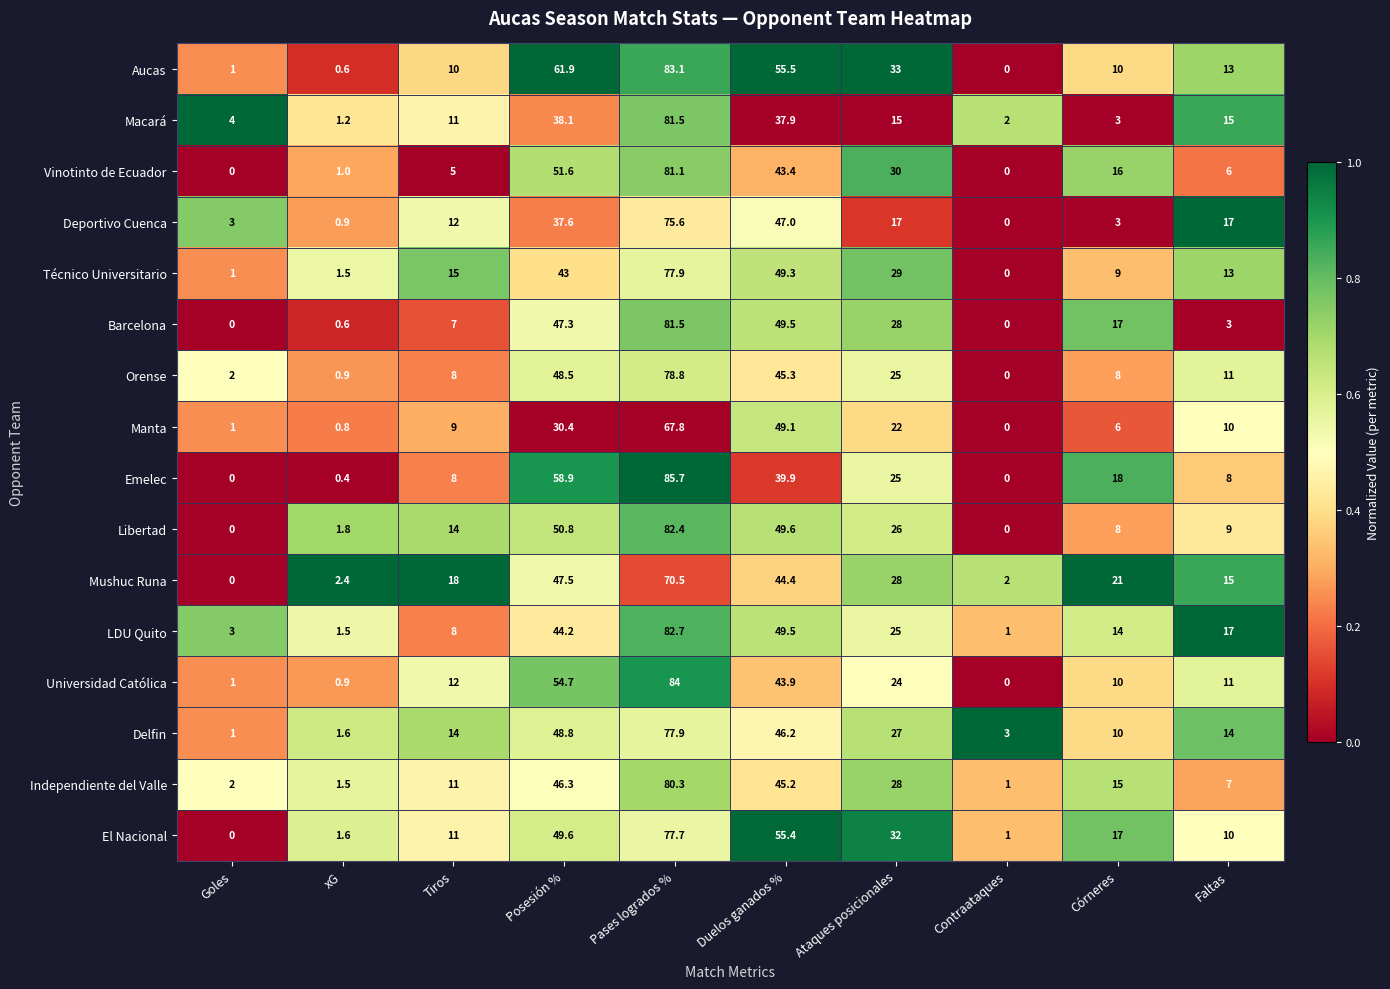

What is the sum of all Independiente del Valle values?

237.3